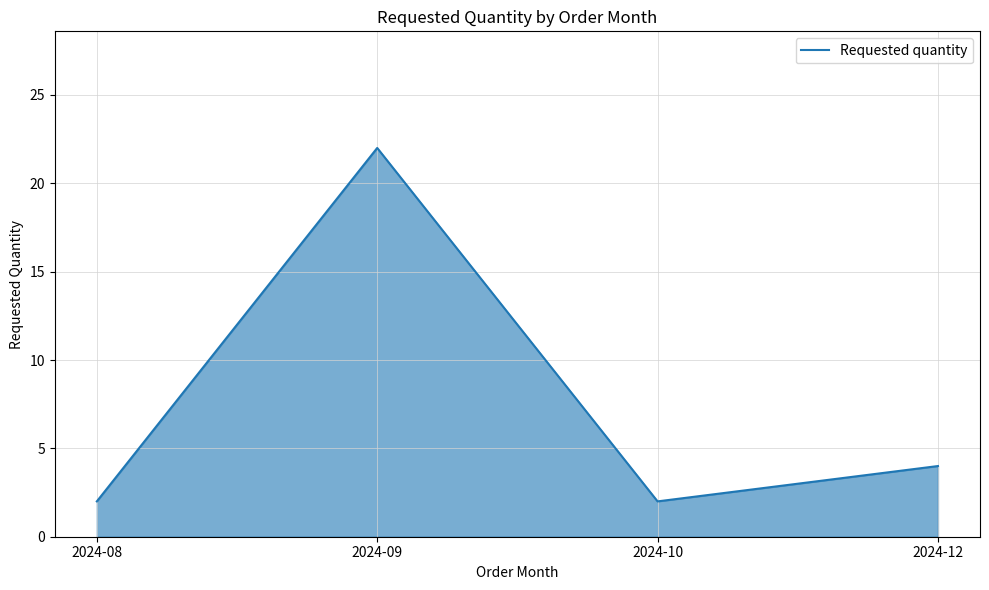

At which label is the value closest to 12?

2024-12